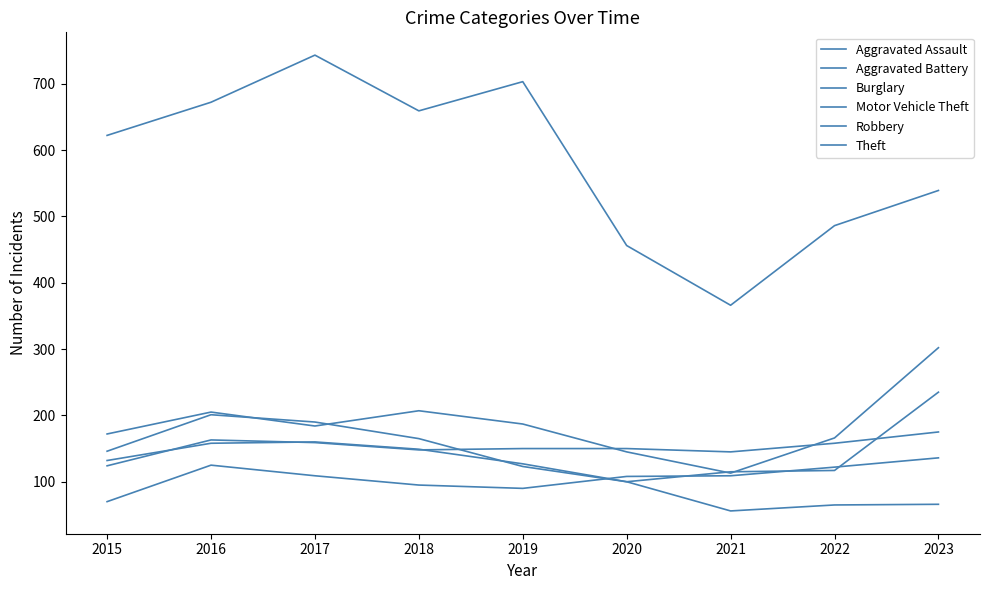

True or false: Robbery and Motor Vehicle Theft intersect in this chart.

True